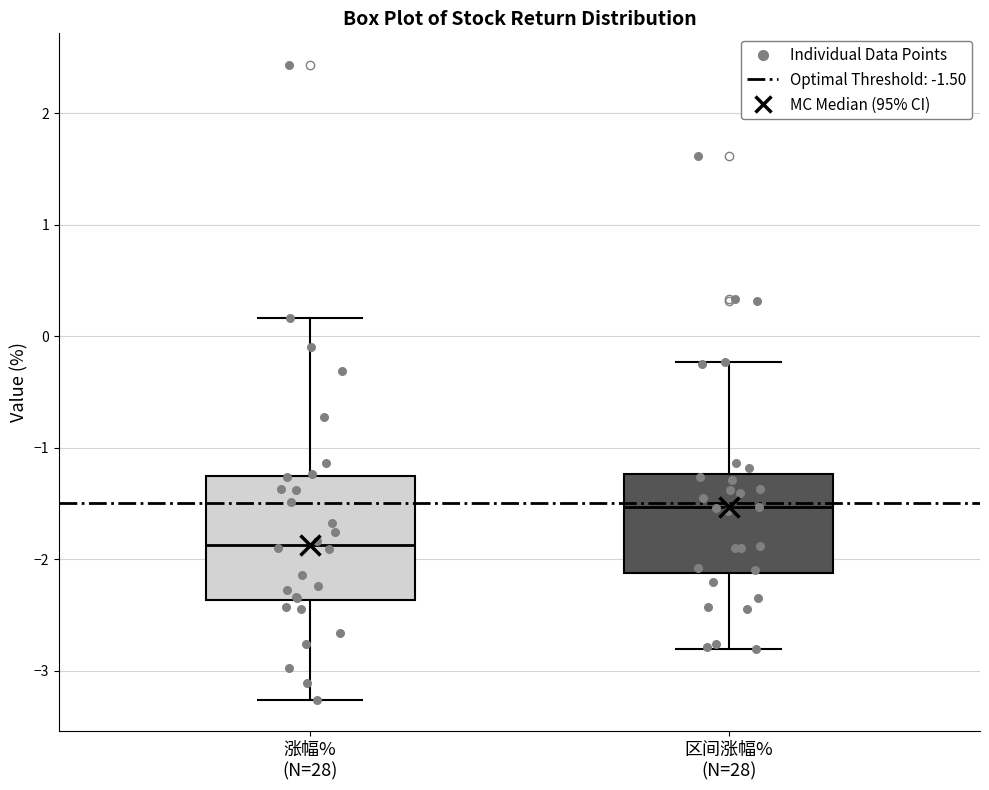

Which box is the tallest, from its lower edge to its upper edge?

涨幅% (N=28)